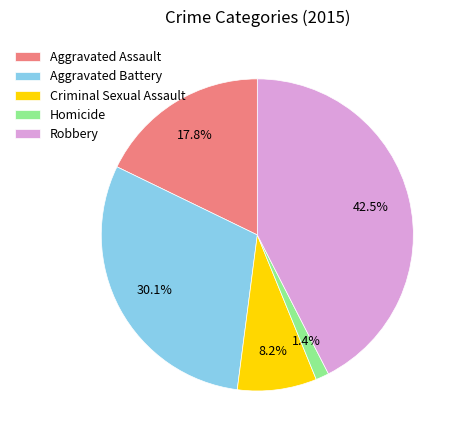

Rank the categories by value from lowest to highest.

Homicide, Criminal Sexual Assault, Aggravated Assault, Aggravated Battery, Robbery